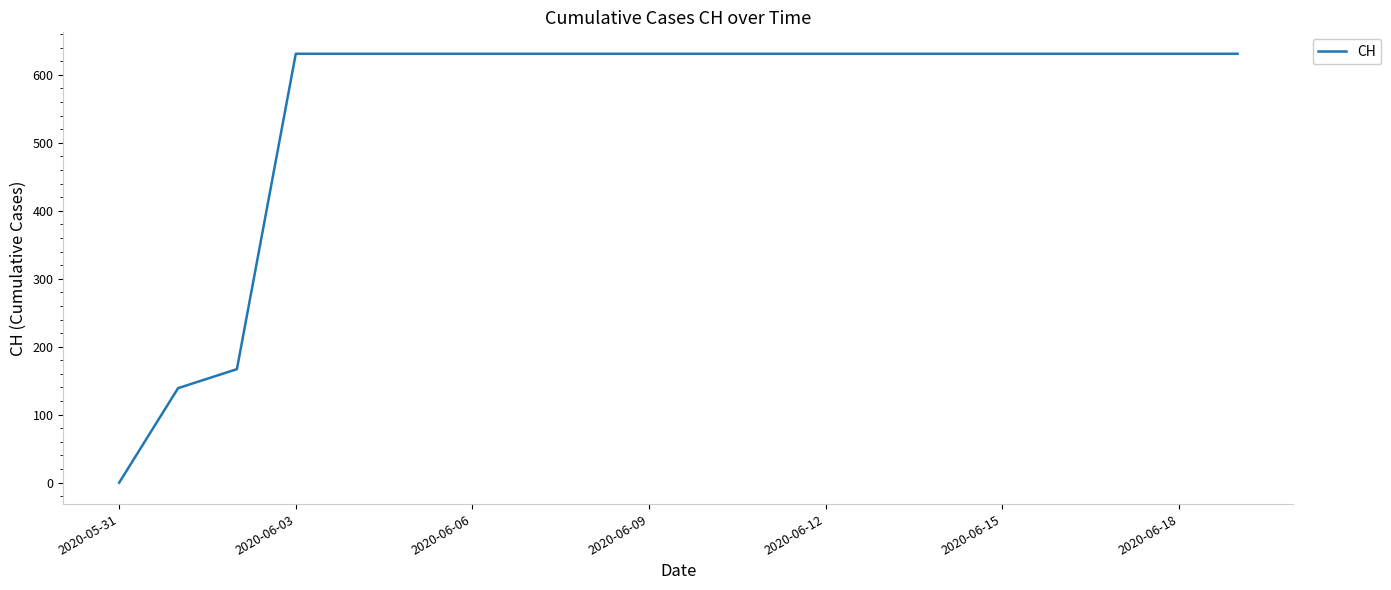

Reading left to right, transcribe all the data shown in this chart.

0	139	167	631	631	631	631	631	631	631	631	631	631	631	631	631	631	631	631	631